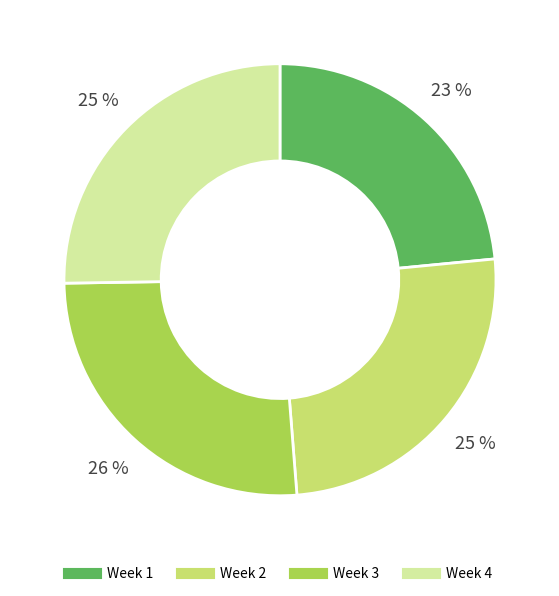

Between Week 2 and Week 1, which is larger?

Week 2